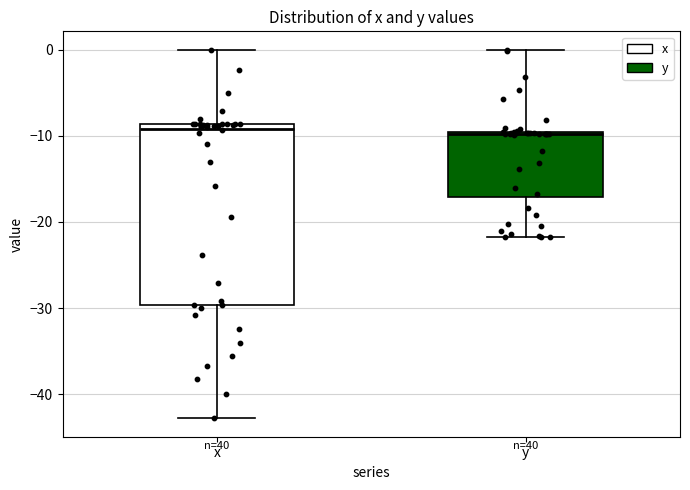

Comparing the boxes themselves (not the whiskers), which one is the tallest?

x